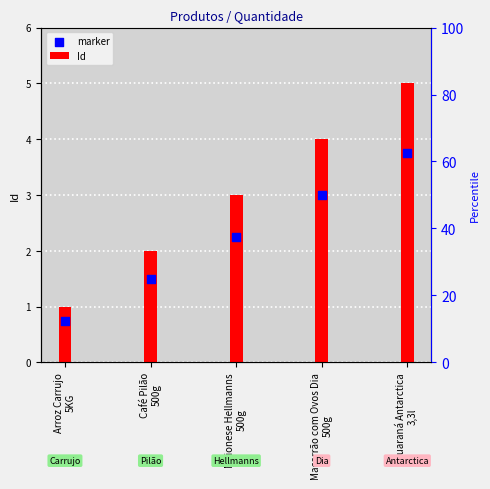

What is the total value across all series at Café Pilão
500g?

3.5